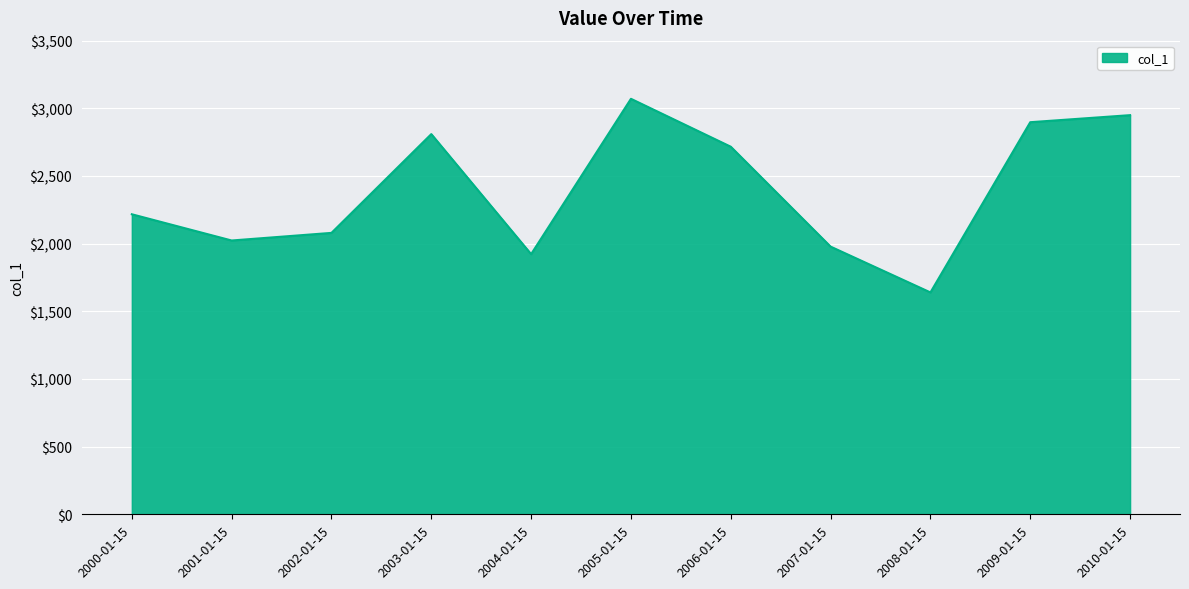

What is the smallest value displayed?

1639.6